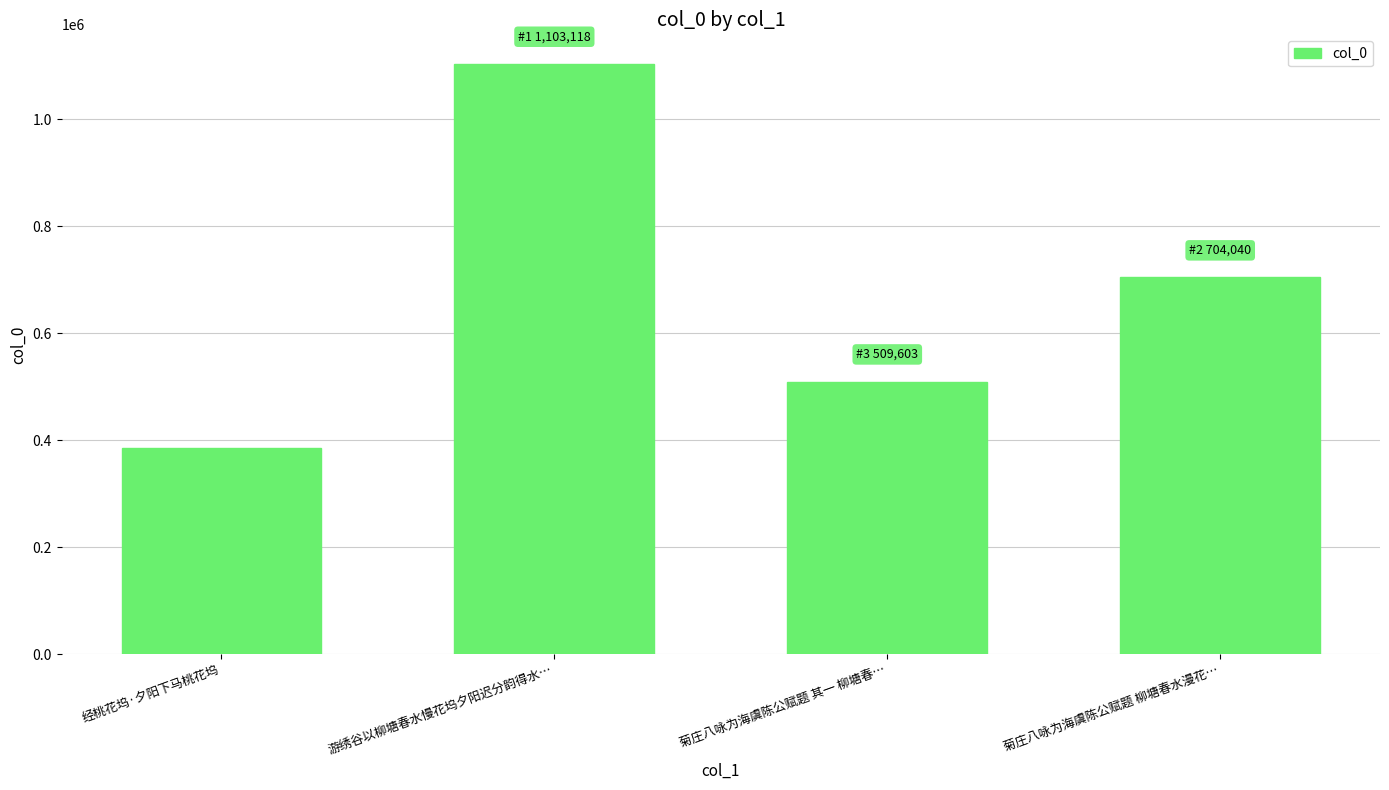

List the labels in order of value, largest first.

游绣谷以柳塘春水慢花坞夕阳迟分韵得水…, 菊庄八咏为海虞陈公赋题 柳塘春水漫花…, 菊庄八咏为海虞陈公赋题 其一 柳塘春…, 经桃花坞·夕阳下马桃花坞